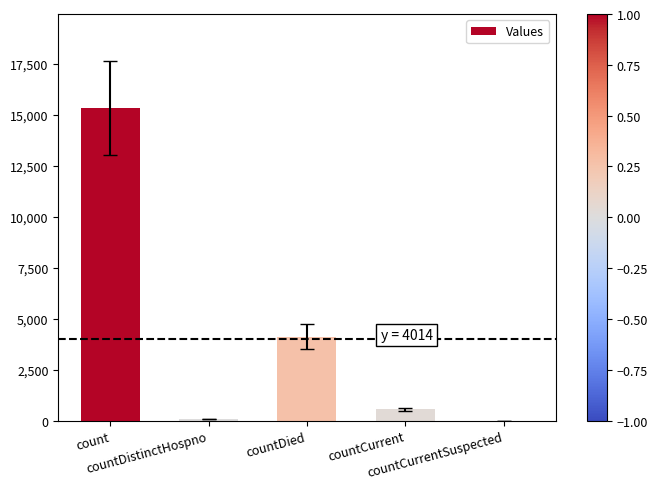

The value at countCurrent is 555. True or false?

True